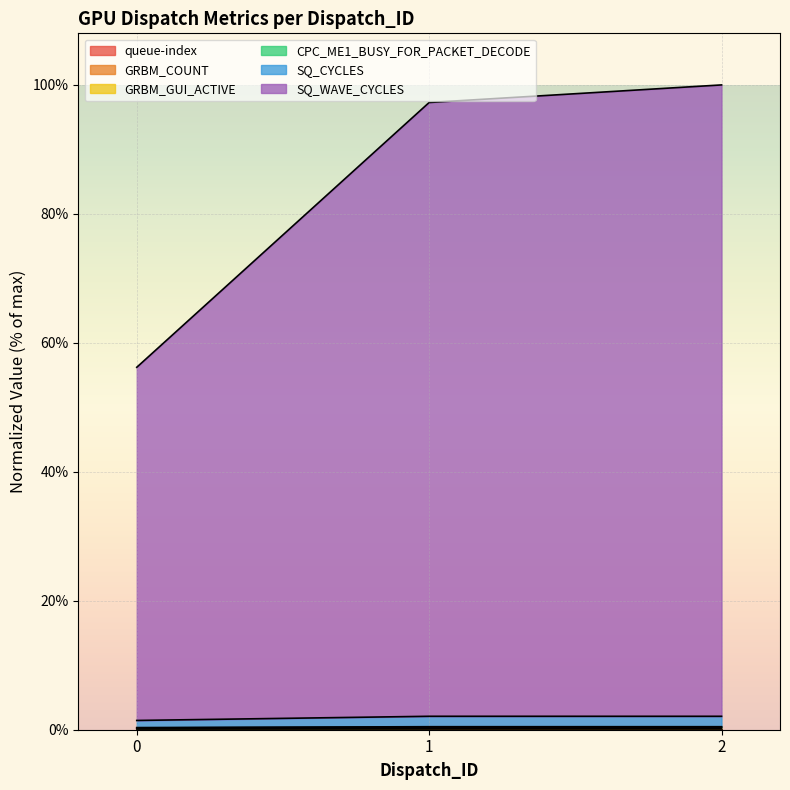

Does the chart display data point markers on the line(s)?

No